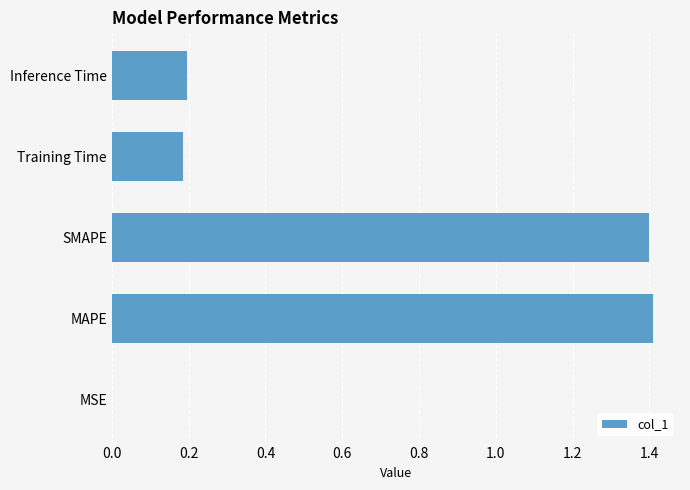

Are the bars grouped side by side (vs. stacked)?

No